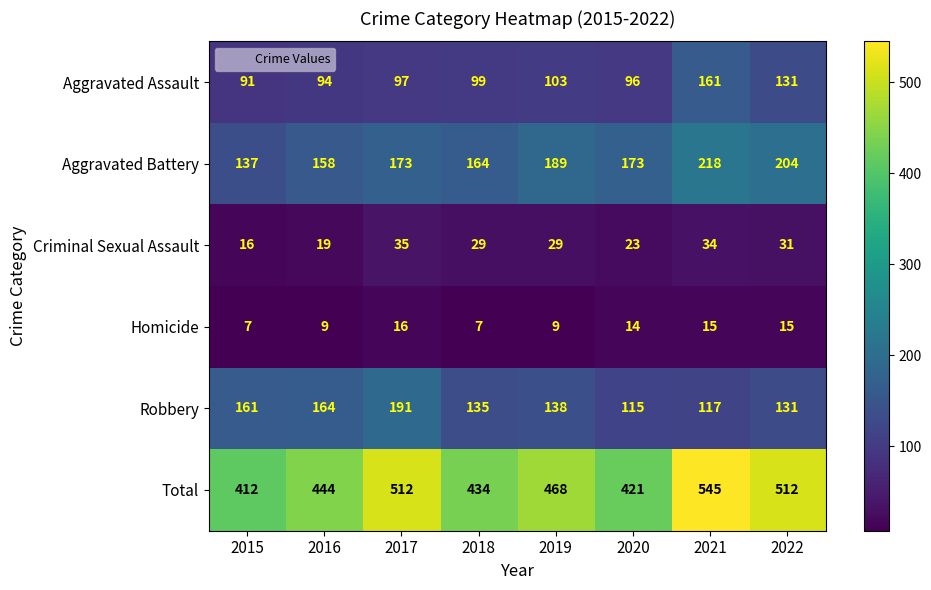

What is the maximum value shown in the chart?

545